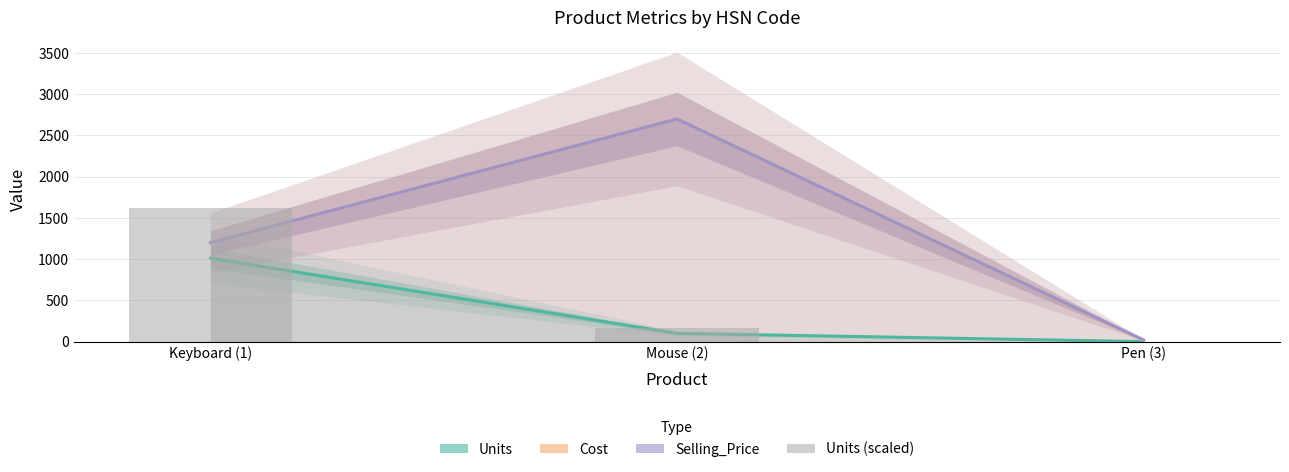

Between Keyboard (1) and Mouse (2), which series saw the biggest shift?

Cost